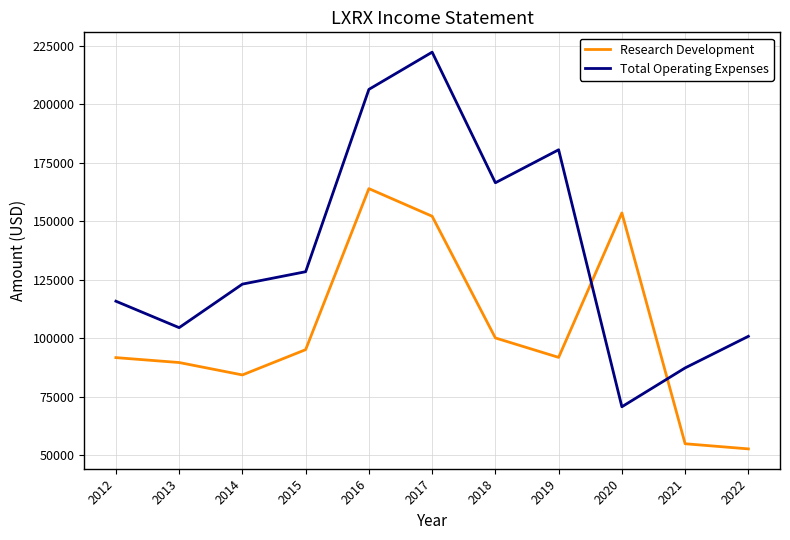

What is the total value across all series at 2022?

153700